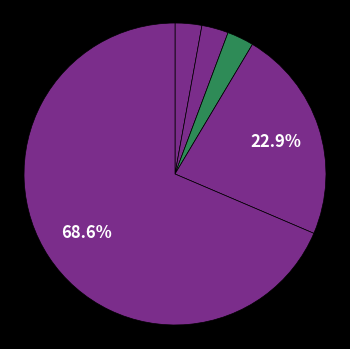

Rank the categories by value from lowest to highest.

Aggravated Assault, Aggravated Battery, Criminal Sexual Assault, Robbery, Theft